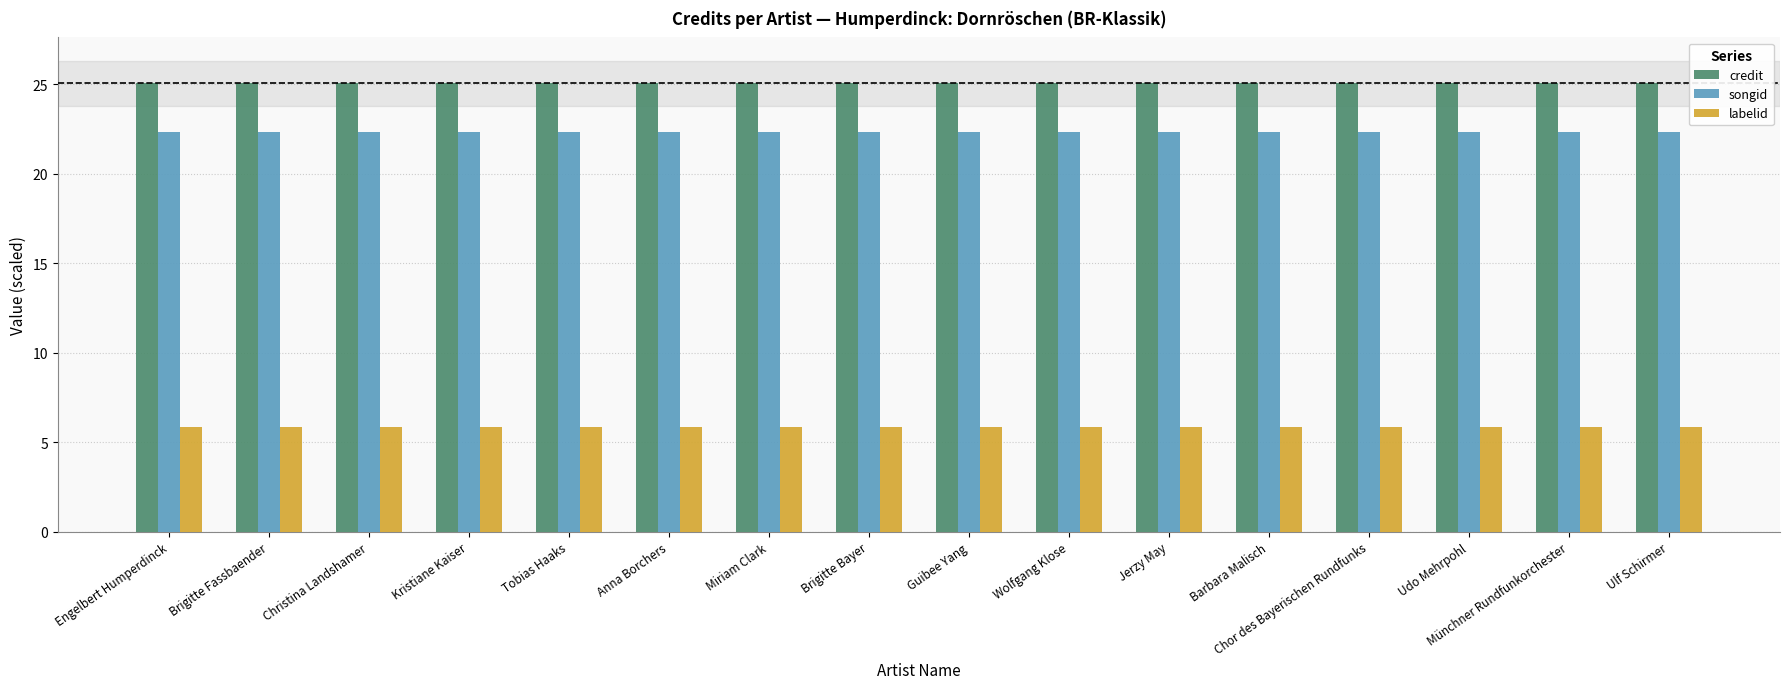

What is the spread (max minus min) of values at Ulf Schirmer?

19.2